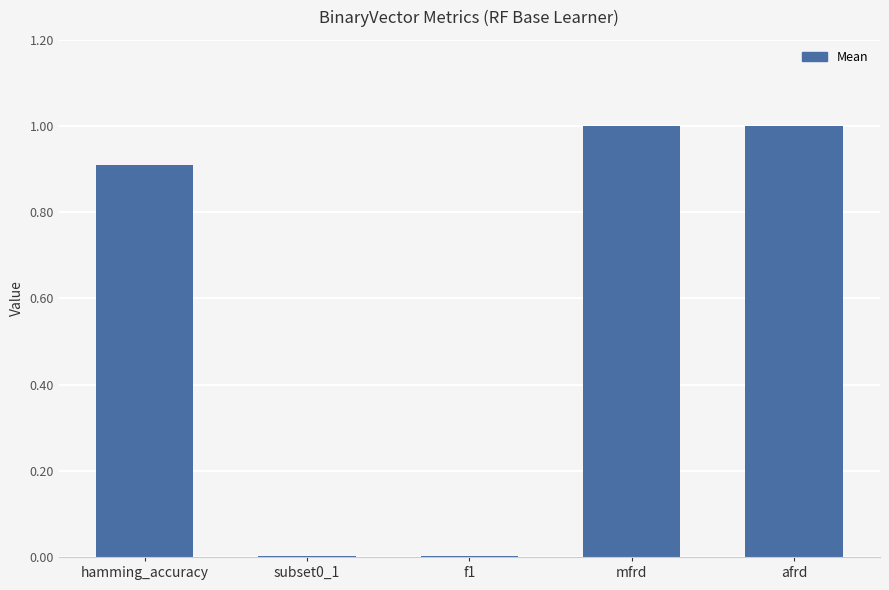

What is the greatest value displayed?

1.0